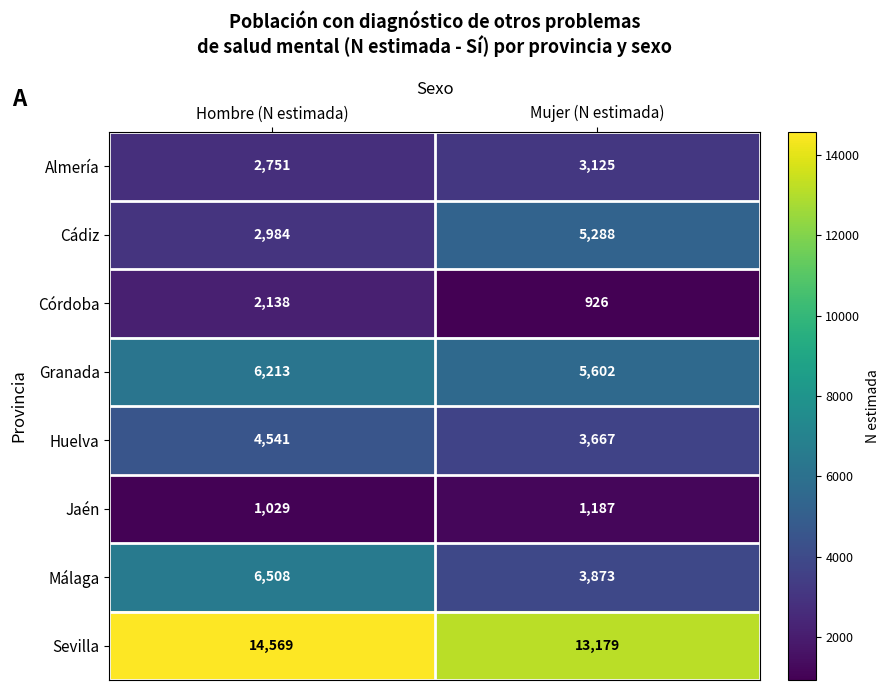

What is the approximate value of Sevilla at Hombre (N estimada), to the nearest 50?

14550